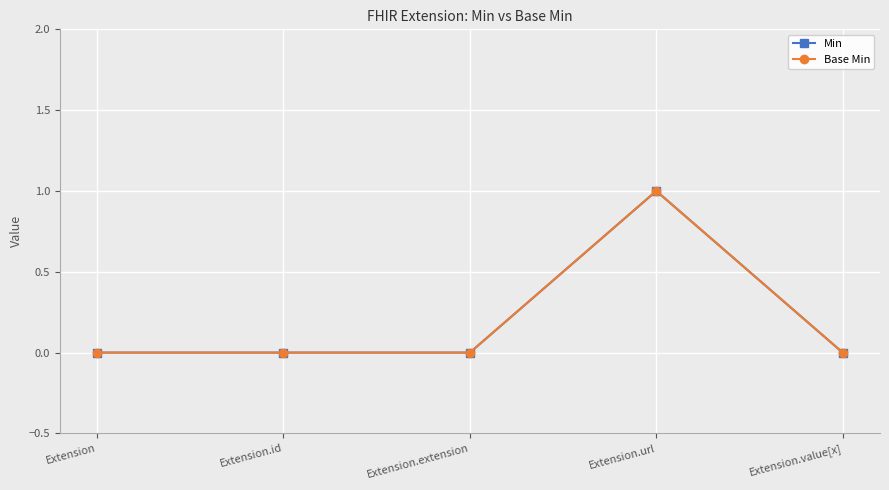

What is the sum of all Min values?

1